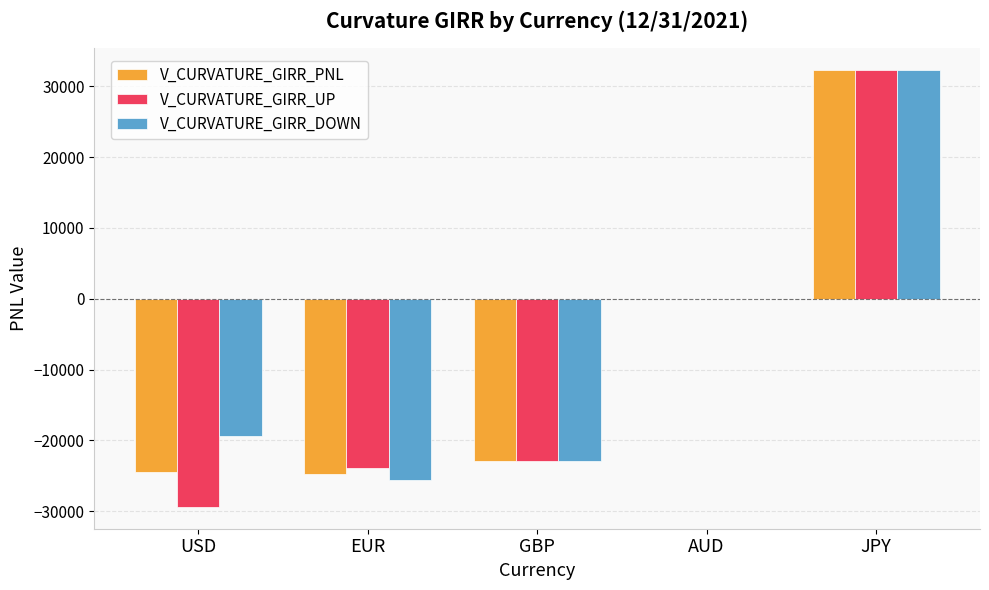

The V_CURVATURE_GIRR_PNL series shows -8851.8 at USD. True or false?

False